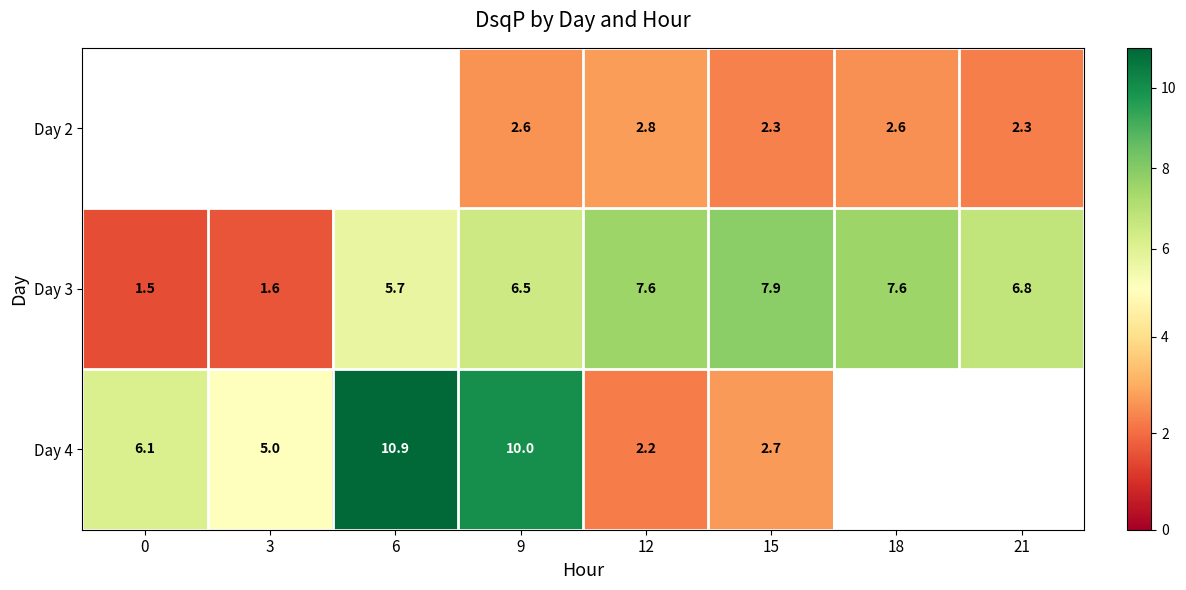

What is the maximum value shown in the chart?

10.9